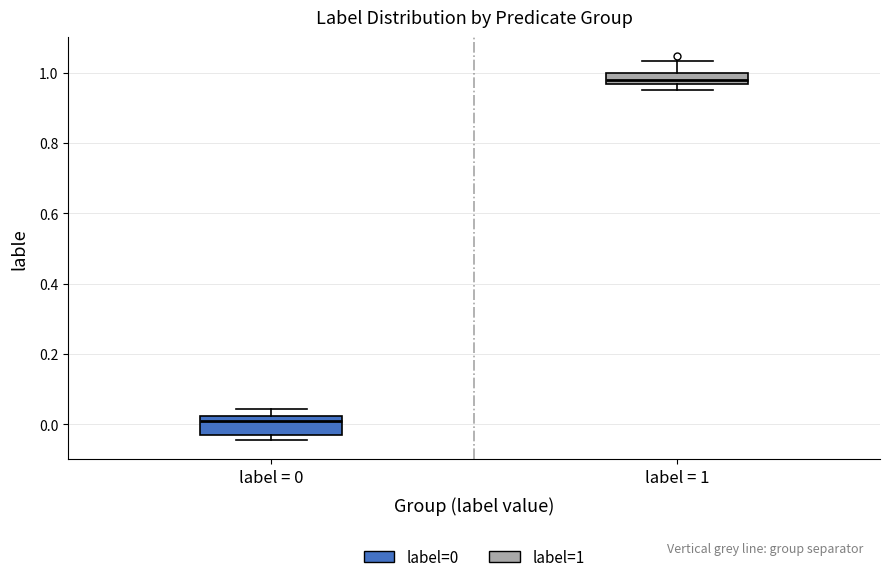

Where does the median line of the box for label = 1 sit on the y-axis? The values are not printed on the chart, so give them approximately, as read against the axis.

0.98